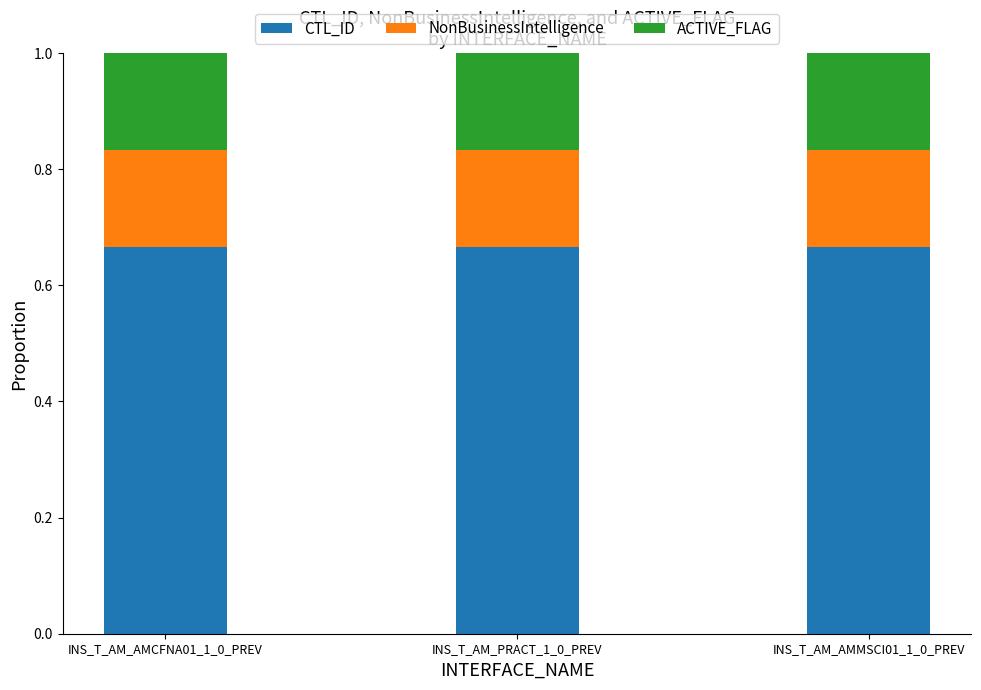

True or false: CTL_ID has a value of 0.3 at INS_T_AM_AMCFNA01_1_0_PREV.

False